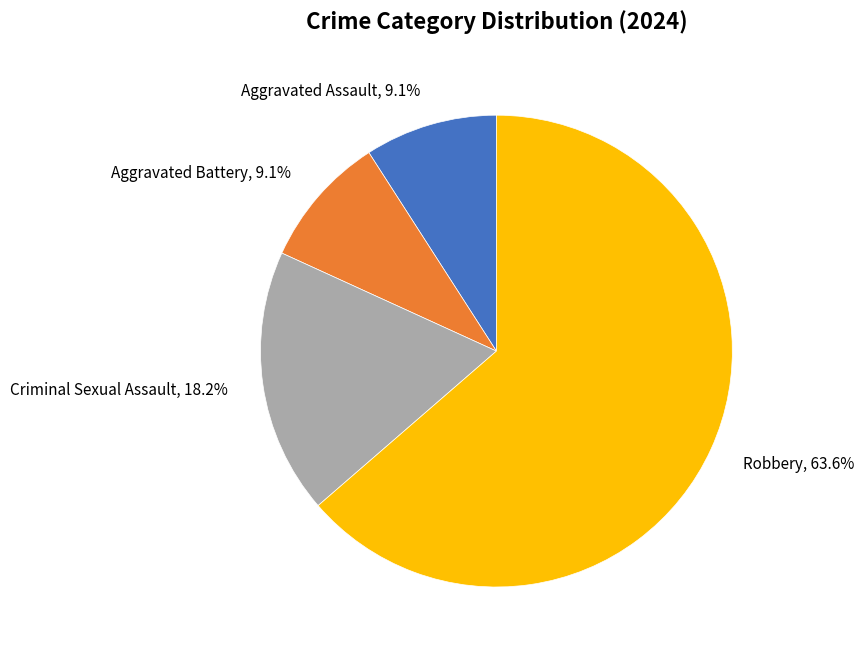

How much of the chart is everything except Robbery?

36.4%